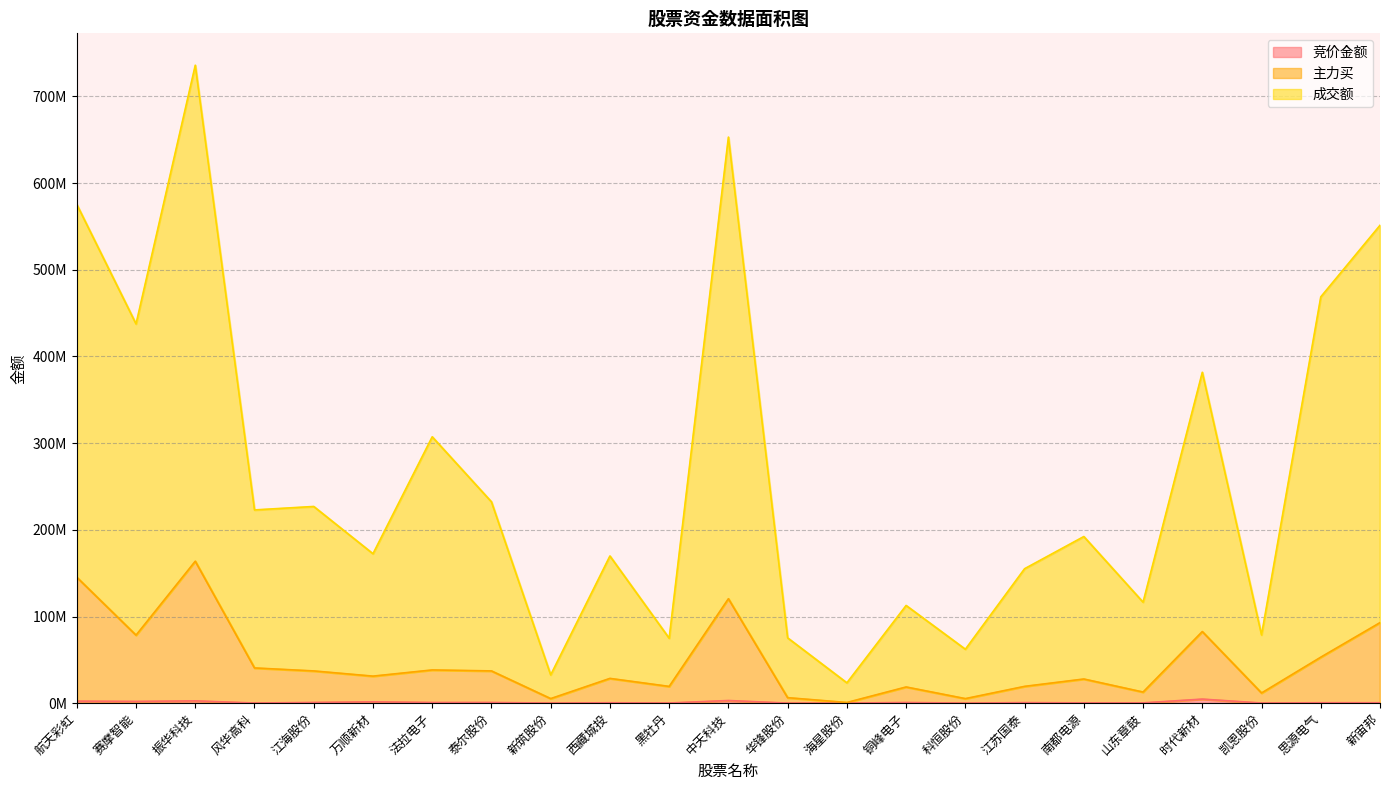

How many data points in 成交额 are less than 192282490?

11